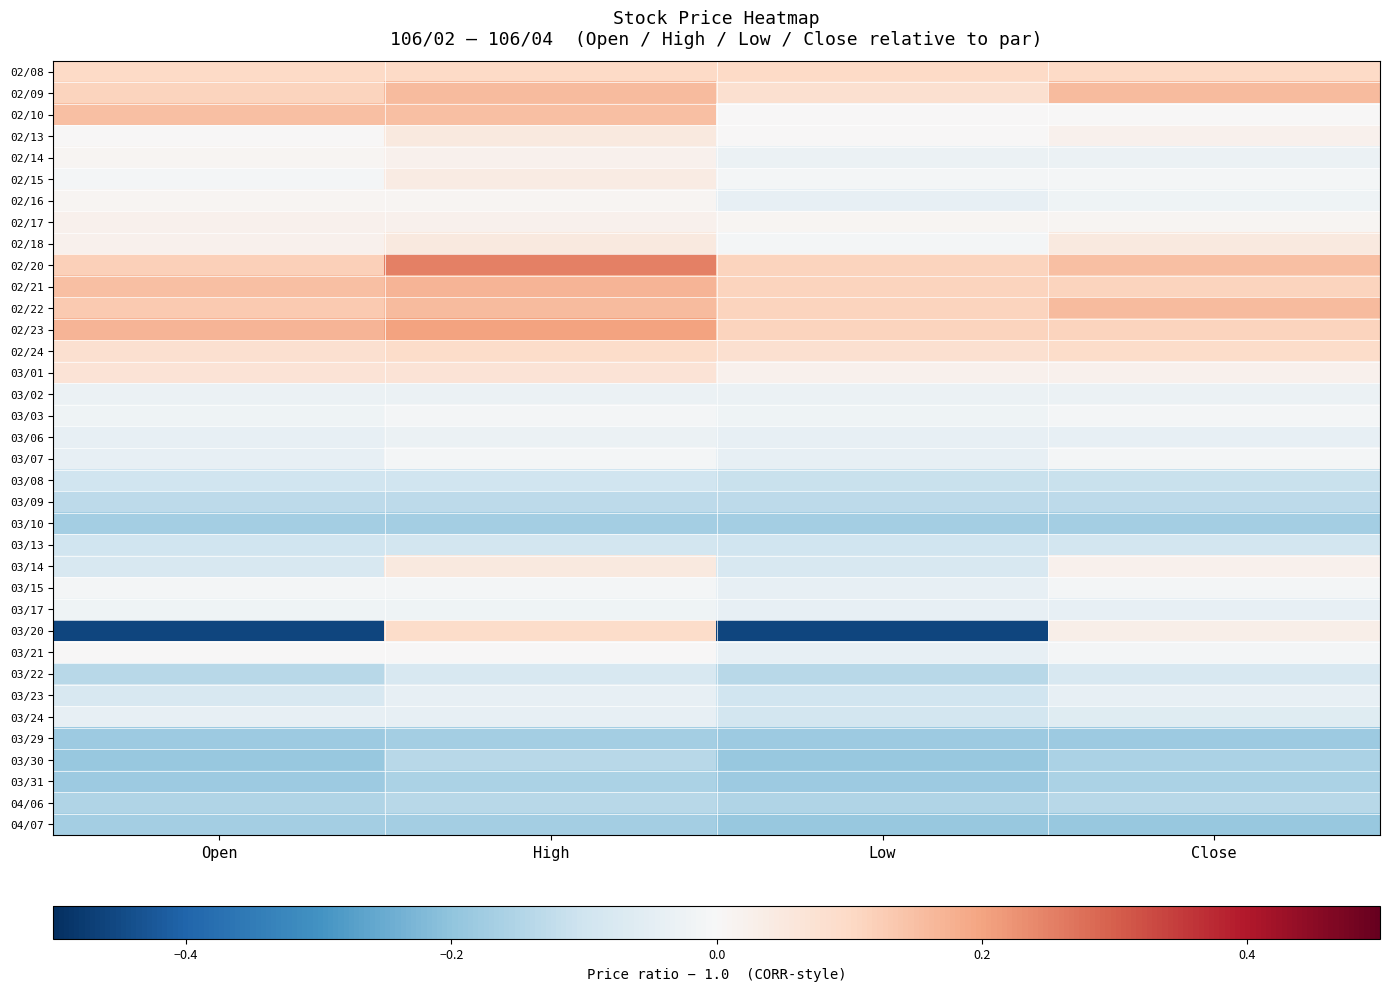

Rank the series by their maximum value, from highest to lowest.

02/20, 02/23, 02/21, 02/09, 02/22, 02/10, 02/08, 02/24, 03/20, 03/01, 02/13, 02/18, 03/14, 02/15, 02/14, 02/17, 02/16, 03/21, 03/03, 03/07, 03/15, 03/17, 03/02, 03/06, 03/23, 03/24, 03/22, 03/13, 03/08, 03/09, 03/30, 04/06, 03/31, 03/10, 03/29, 04/07